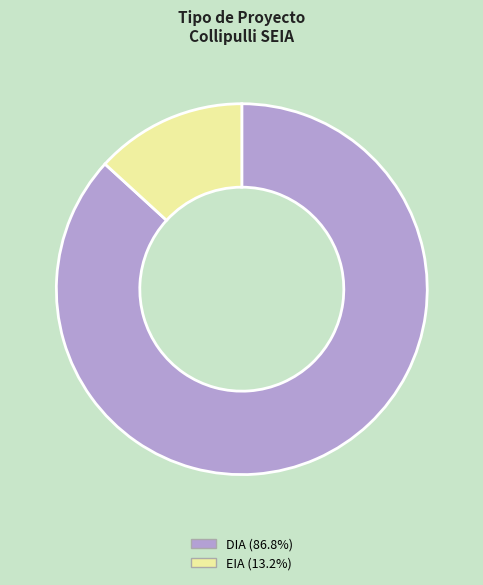

Is it true that DIA is 95% of the pie?

False